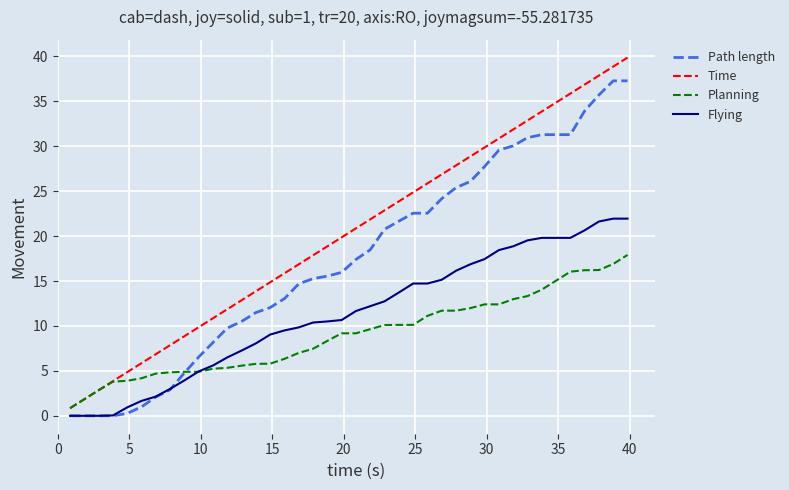

List the series in order of their peak value, lowest first.

Planning, Flying, Path length, Time